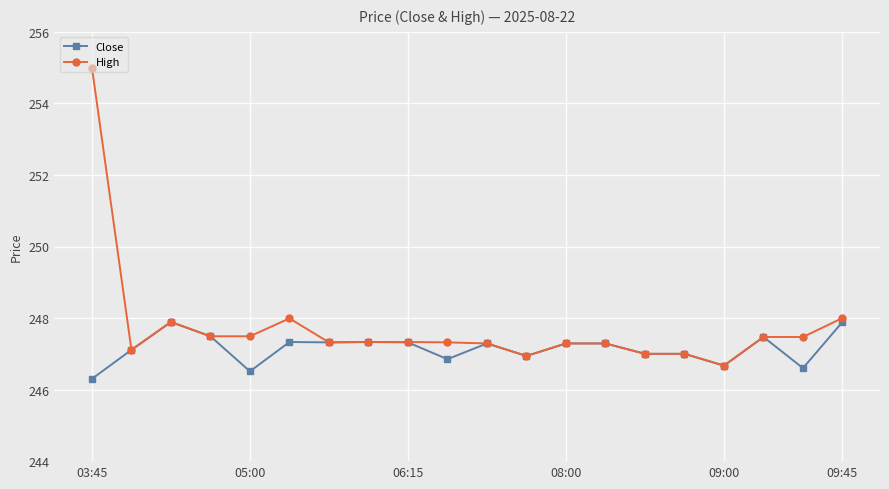

How many lines are shown in the chart?

2